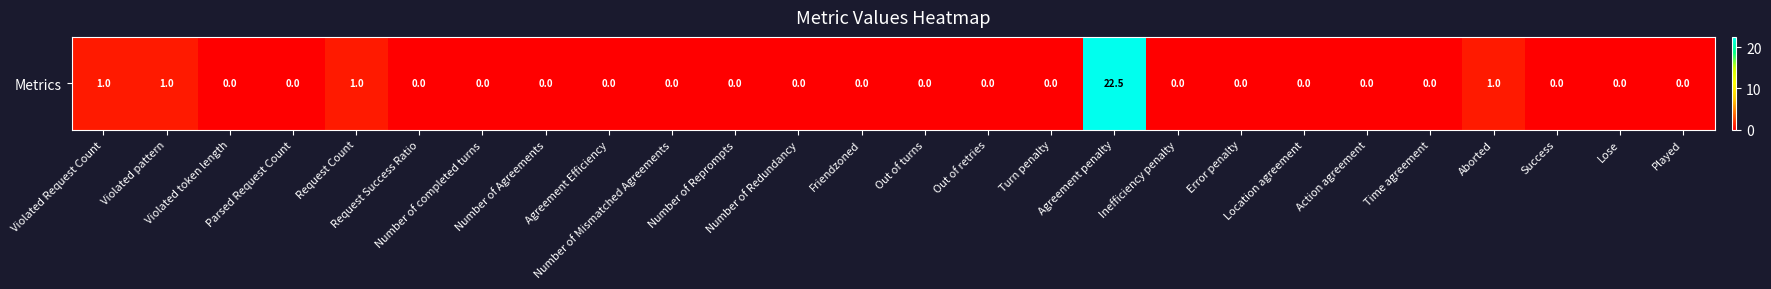

The value at Parsed Request Count is 0.0. True or false?

True